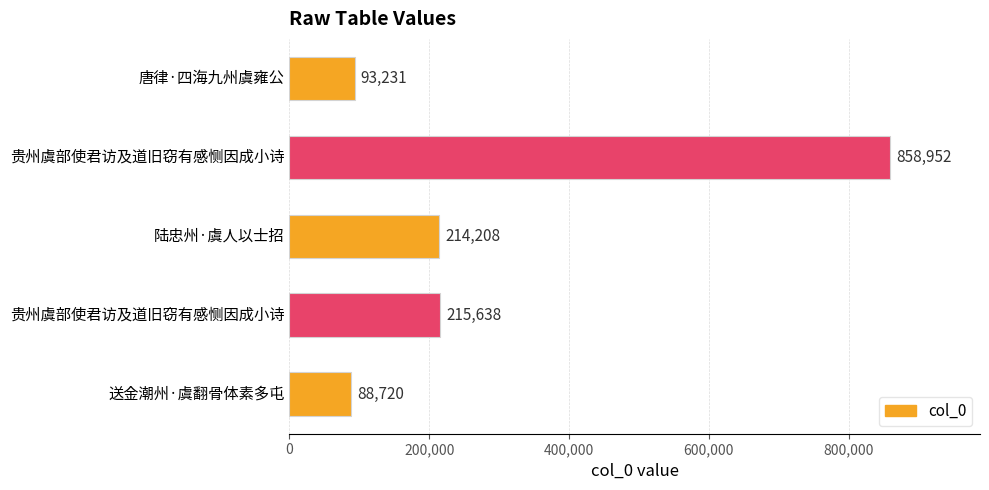

What is the sum of all values?

1470749